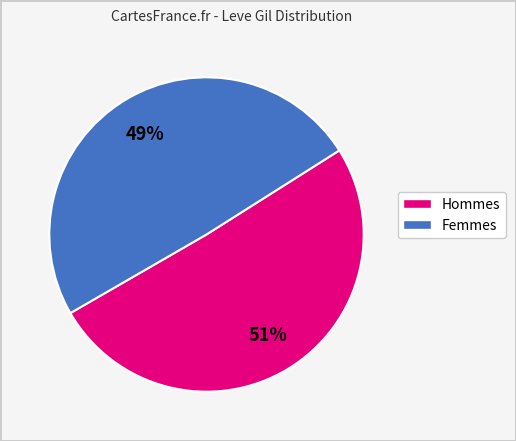

How many segments does this pie chart have?

2